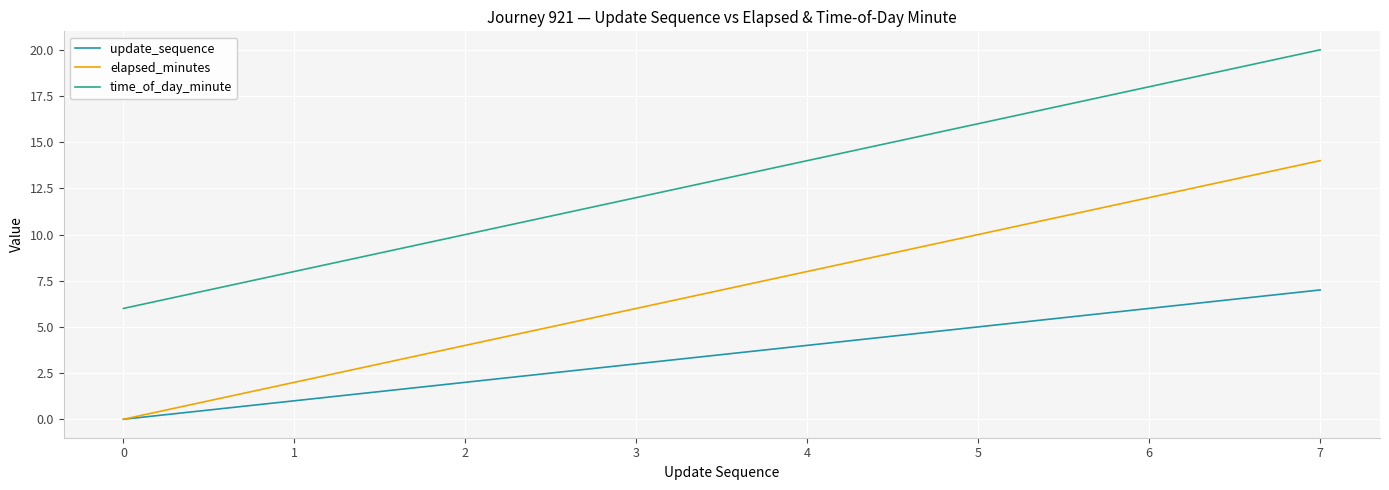

What is the difference between the maximum and second lowest values in the elapsed_minutes series?

12